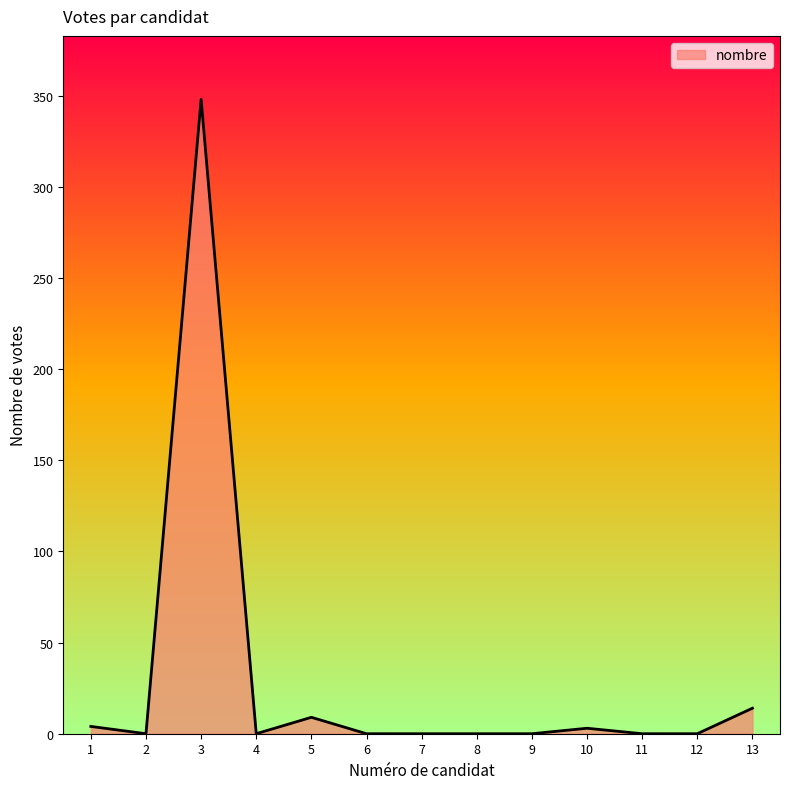

How many lines are shown in the chart?

1